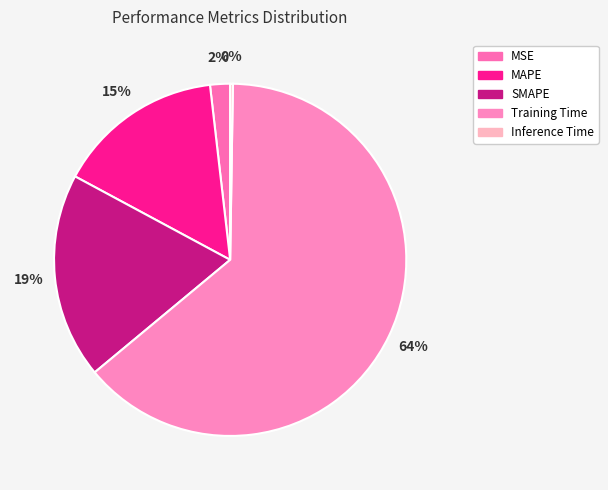

Does any single category account for the majority?

Yes